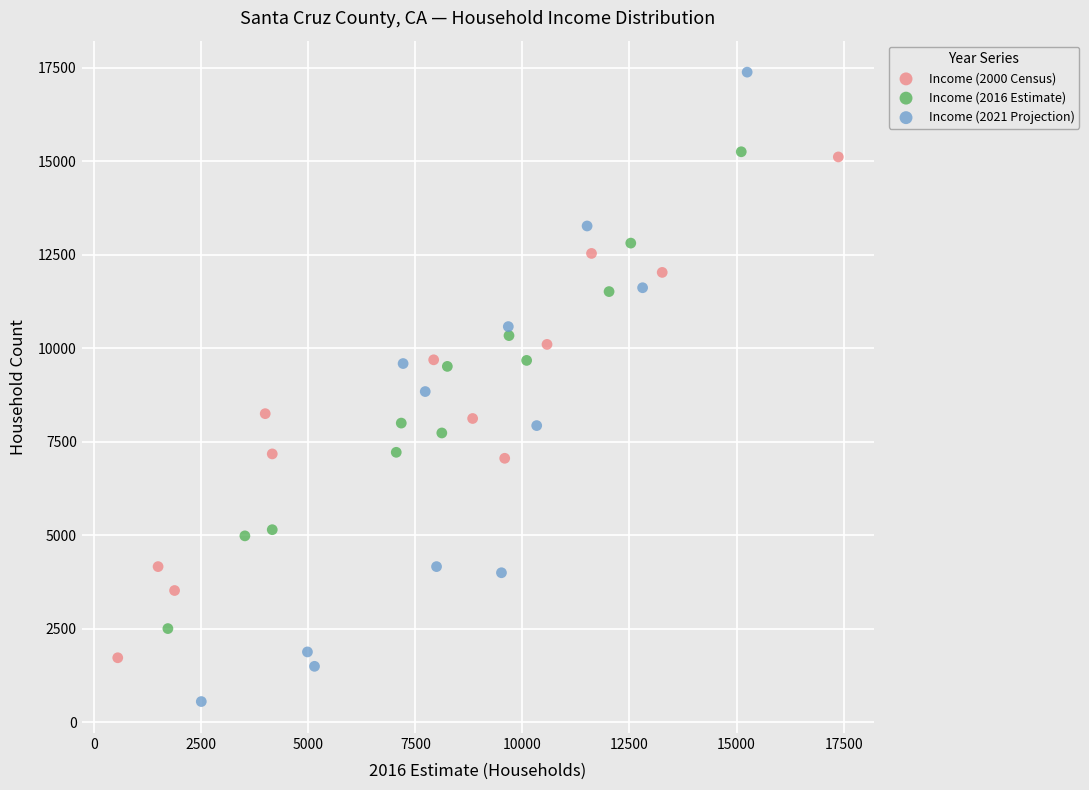

Which series contains the highest Y value?

Income (2021 Projection)